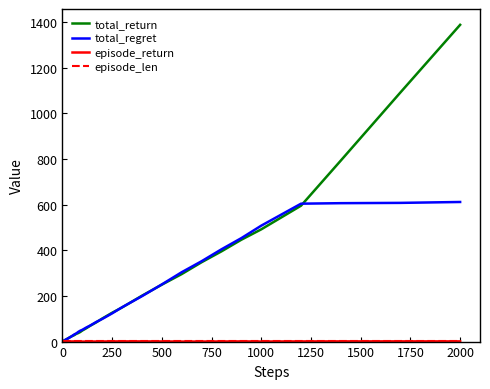

What is the maximum value shown in the chart?

1388.2